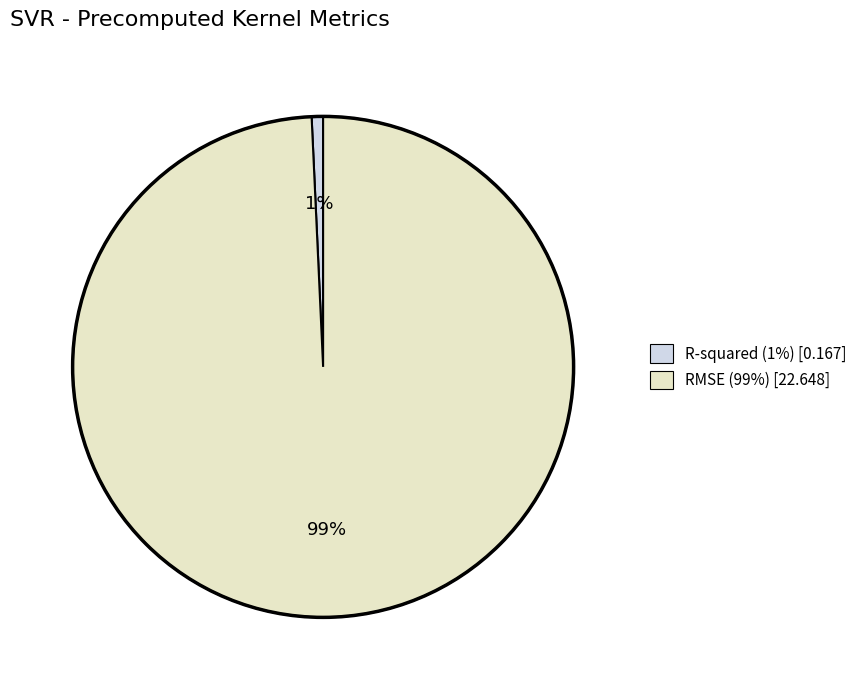

Which category accounts for the majority?

RMSE